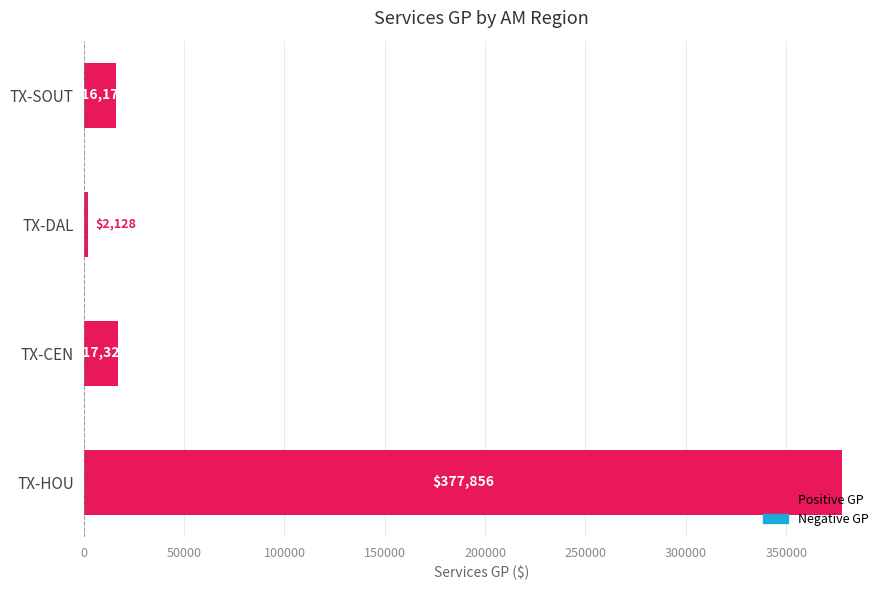

What is the average value?

103371.2